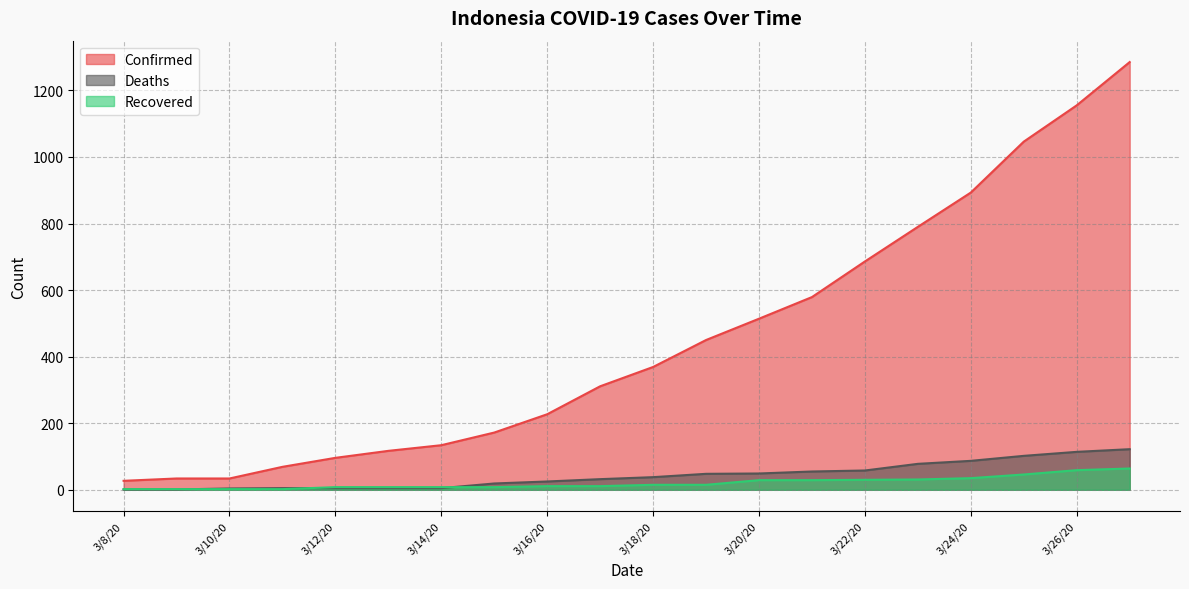

True or false: Deaths and Confirmed intersect in this chart.

False